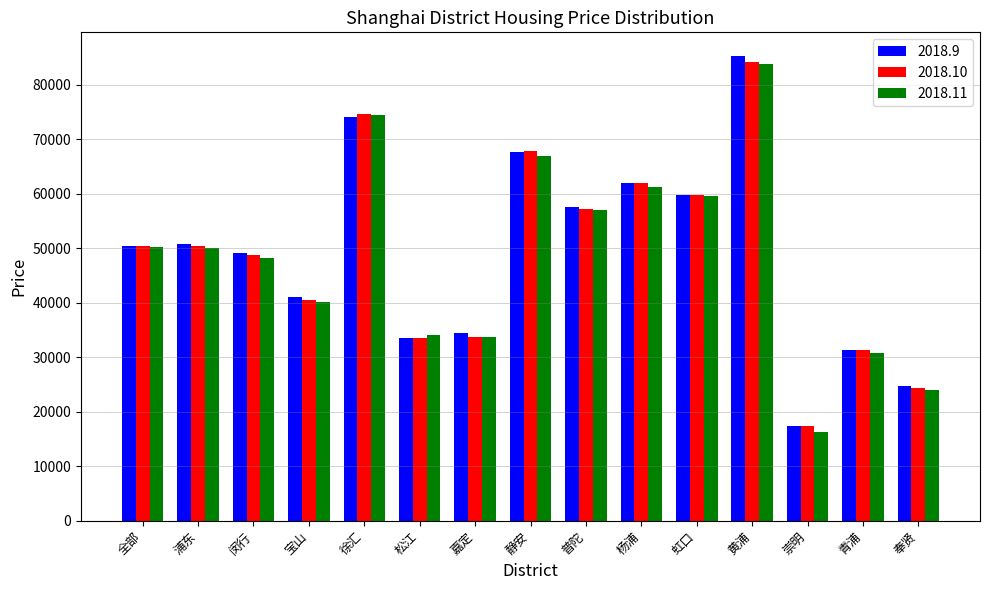

What is the spread (max minus min) of values at 杨浦?

736